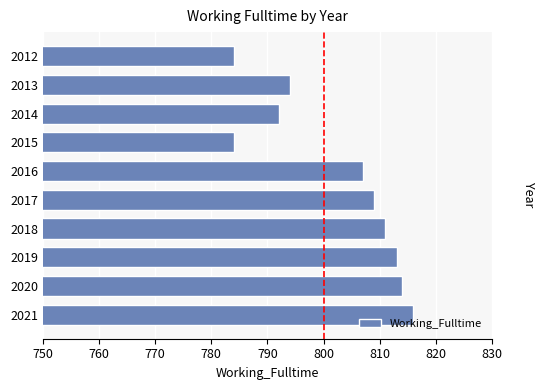

What is the average value?

802